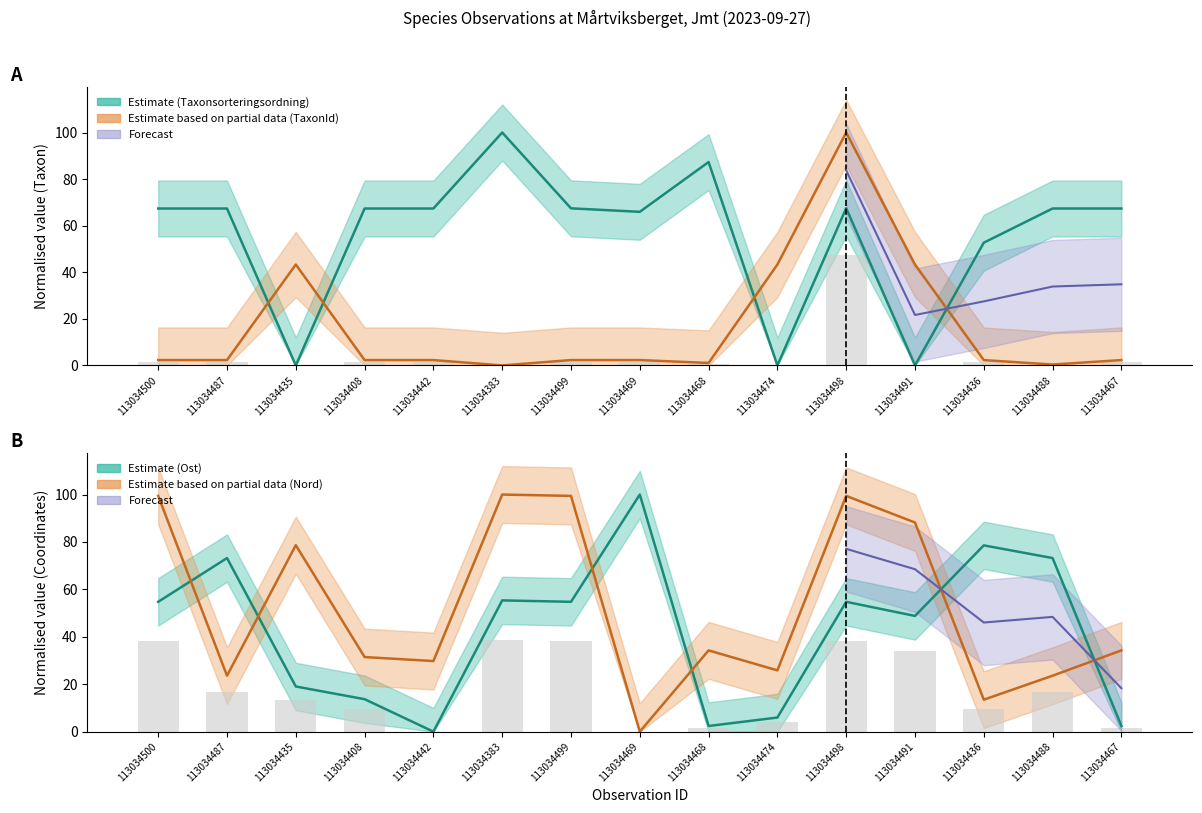

Which series has the largest total across all categories?

Taxonsorteringsordning